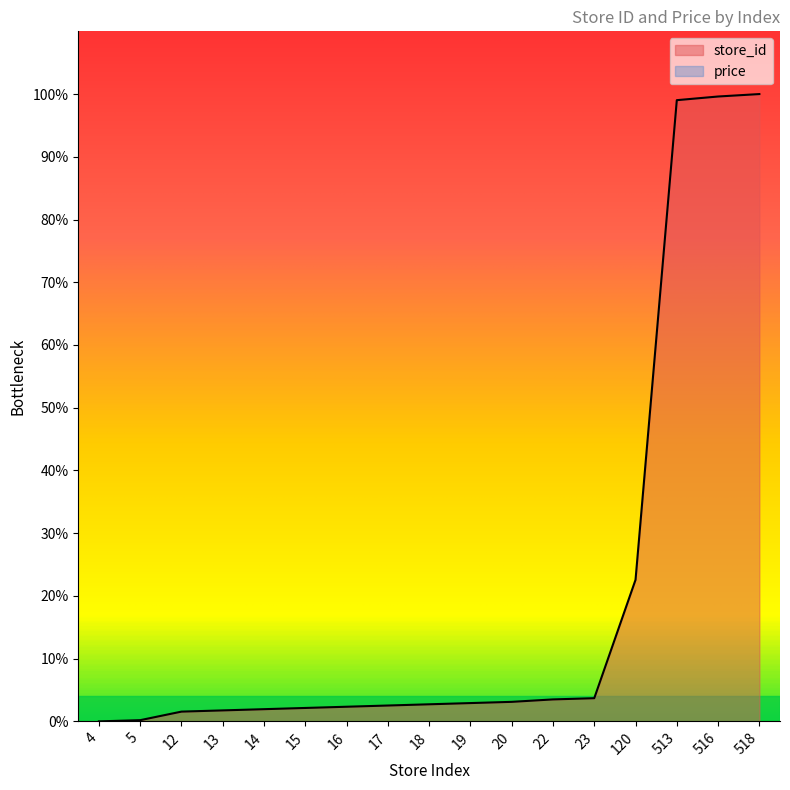

List the labels in order of value, smallest first.

4, 5, 12, 13, 14, 15, 16, 17, 18, 19, 20, 22, 23, 120, 513, 516, 518